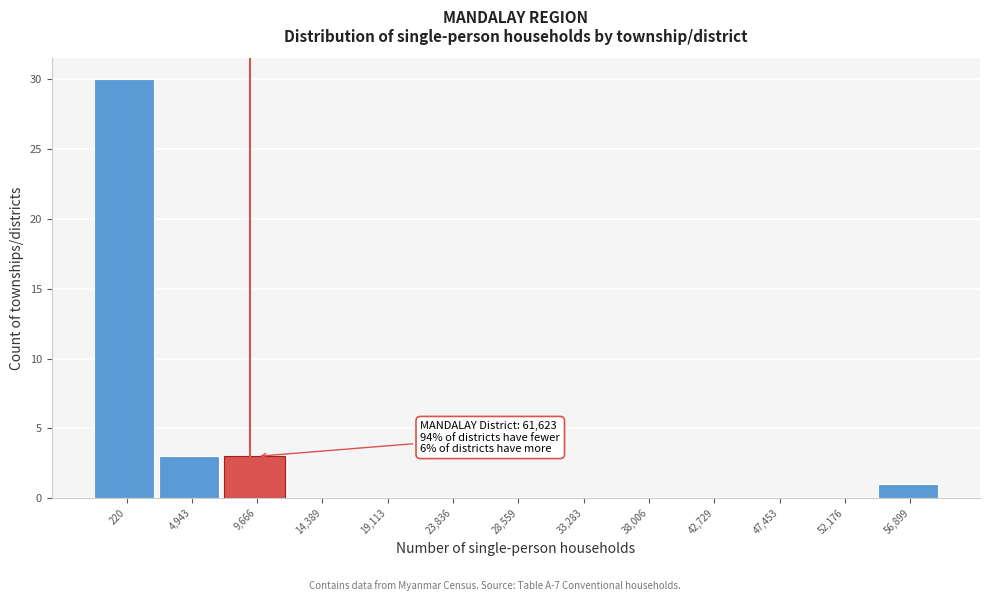

Reading left to right, what are all the values shown in this chart?

220=30	4,943=3	9,666=3	14,389=0	19,113=0	23,836=0	28,559=0	33,283=0	38,006=0	42,729=0	47,453=0	52,176=0	56,899=1